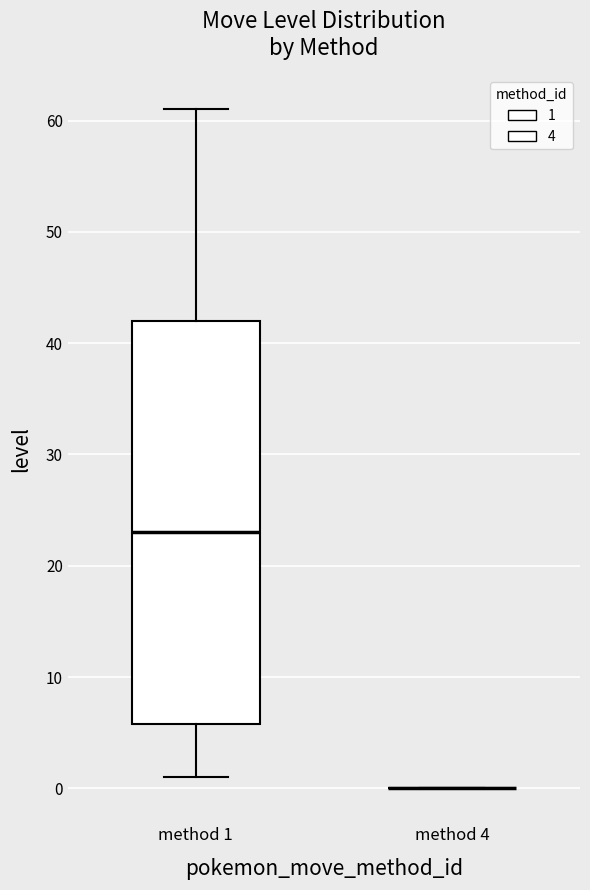

Reading left to right, transcribe this box plot: for each box, give where its median line is, the range the box spans, and where its two whiskers end, as read against the y-axis. The values are not printed on the chart, so give them approximately, as read against the axis.

method 1: median 23, box 6 to 42, whiskers 1 to 61
method 4: box collapsed to a line at 0, whiskers 0 to 0